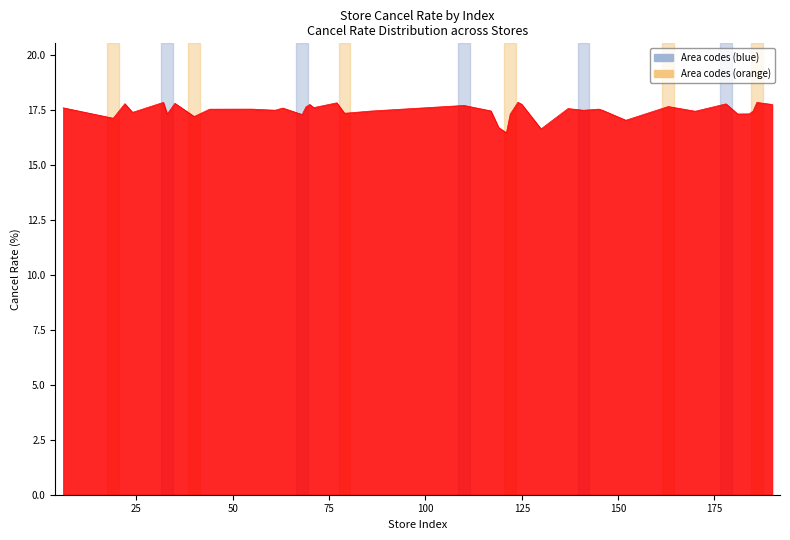

What is the maximum value shown in the chart?

17.9